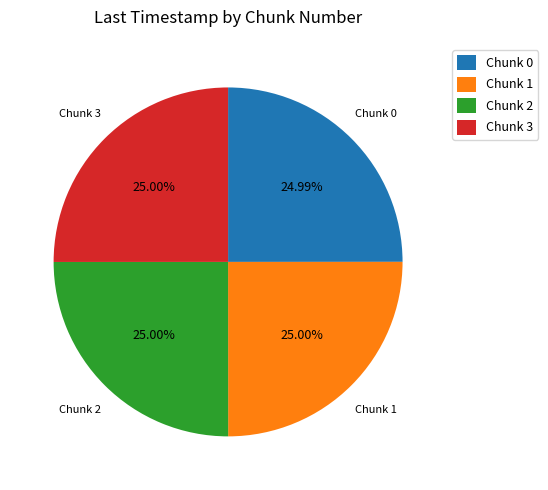

Does any single category account for the majority?

No